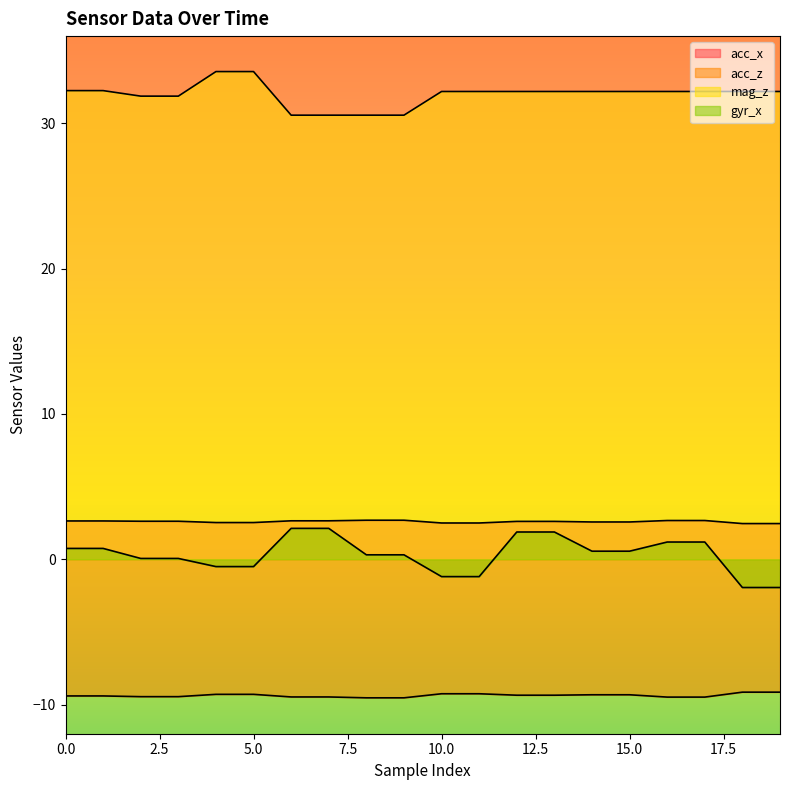

True or false: acc_x has a value of 2.5 at 5.

True